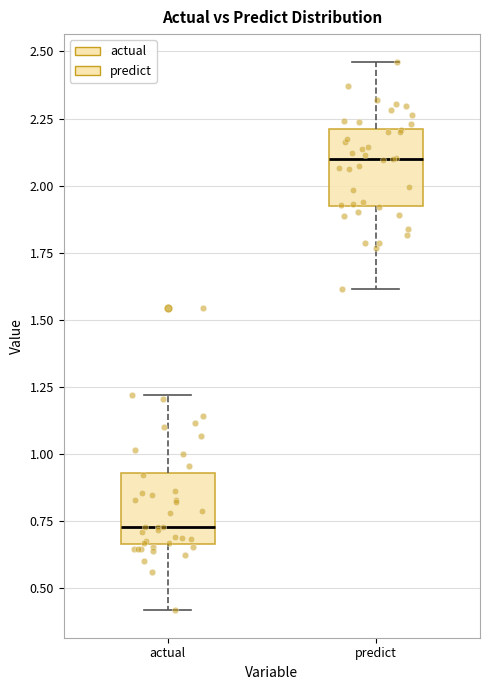

Where does the median line of the box for predict sit on the y-axis? The values are not printed on the chart, so give them approximately, as read against the axis.

2.10